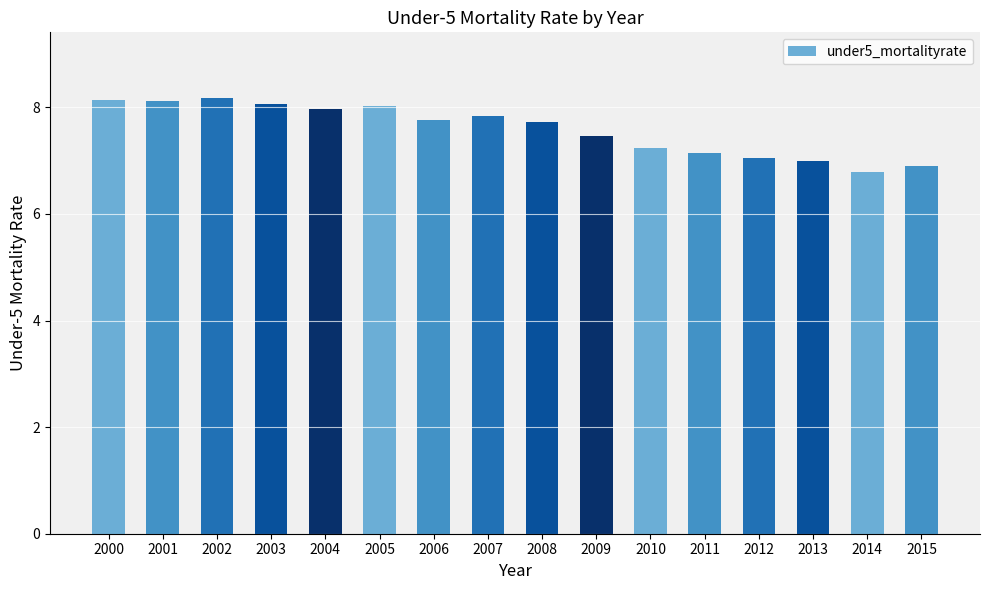

What is the ratio of the value at 2003 to the value at 2000?

1.0